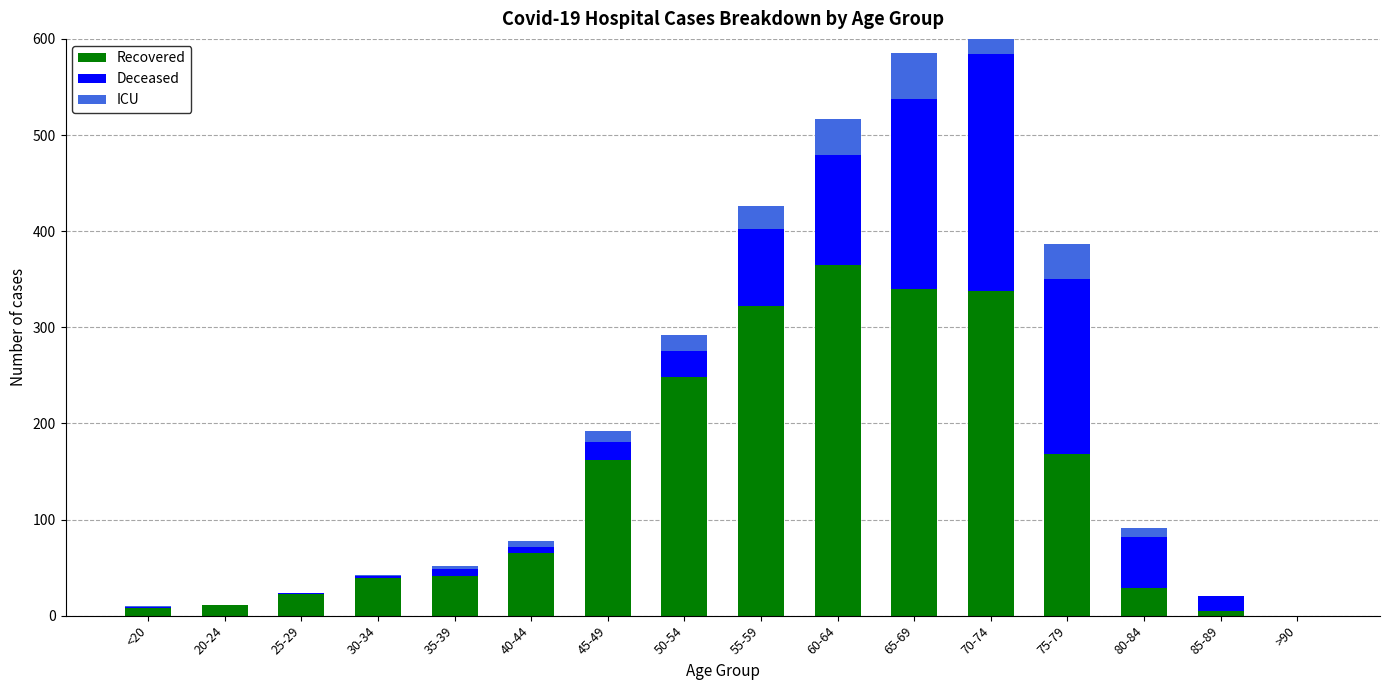

What is the difference between the highest and lowest values at 30-34?

38